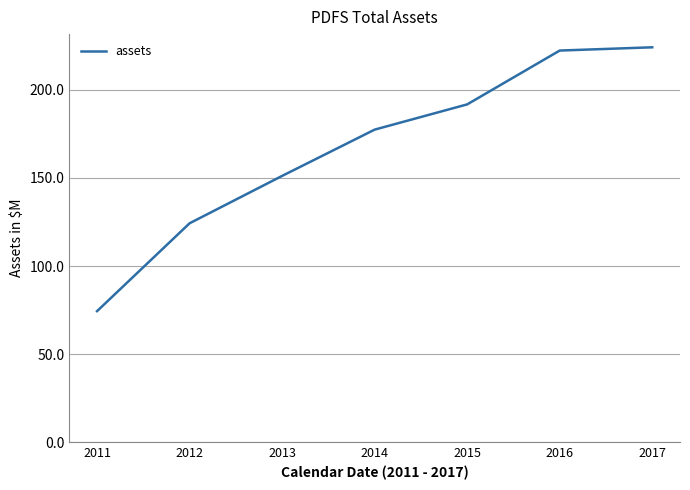

Reading left to right, transcribe all the data shown in this chart.

2011=74.4	2012=124.3	2013=151.2	2014=177.4	2015=191.8	2016=222.3	2017=224.2